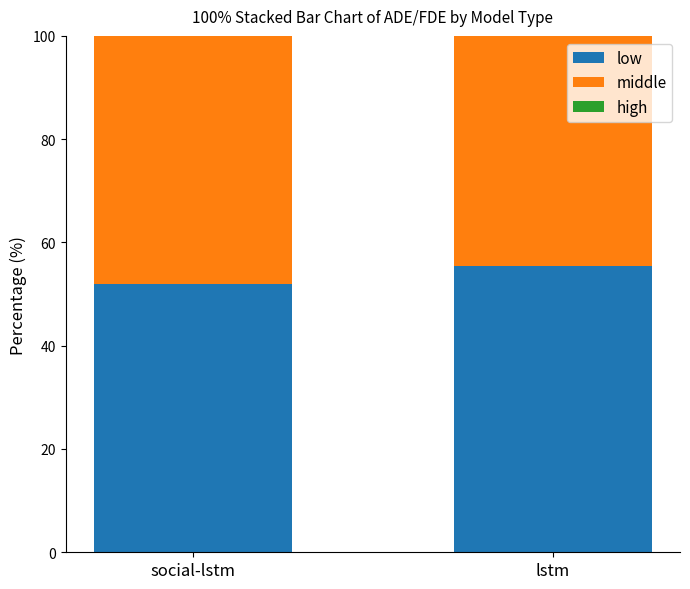

How many data points in low are above 55?

1